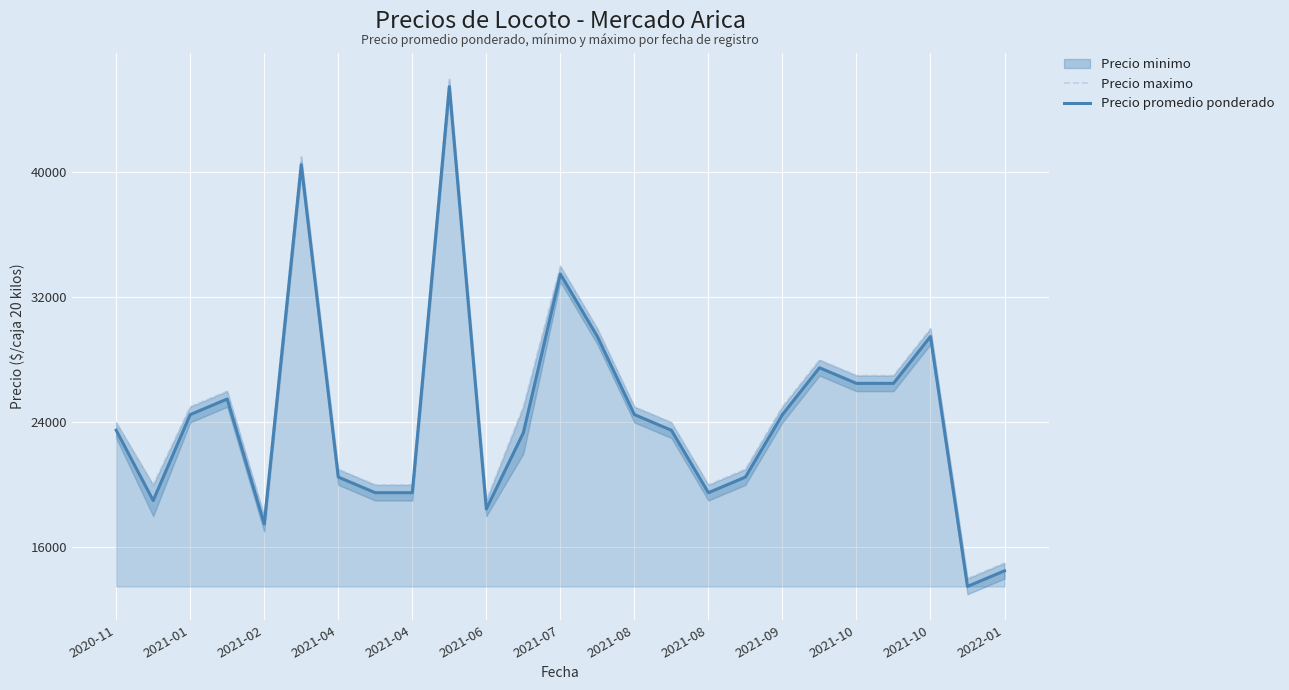

What is the value of the Precio promedio ponderado point at the 15th from the left?

24500